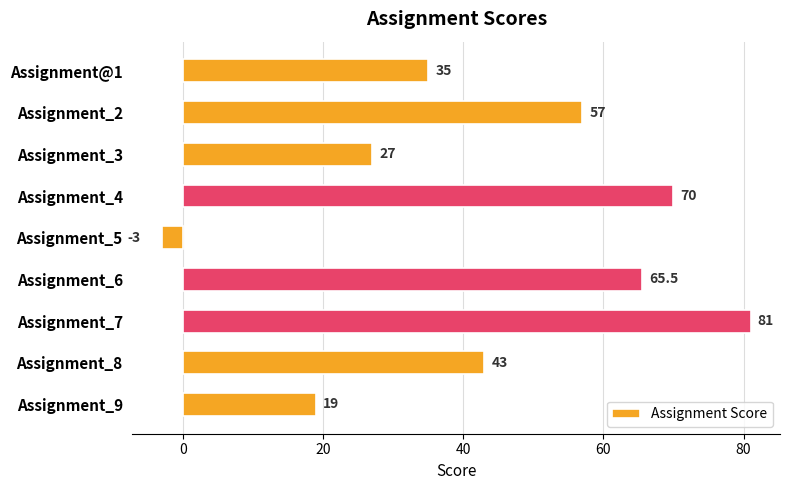

Rank the categories by value from highest to lowest.

Assignment_7, Assignment_4, Assignment_6, Assignment_2, Assignment_8, Assignment@1, Assignment_3, Assignment_9, Assignment_5